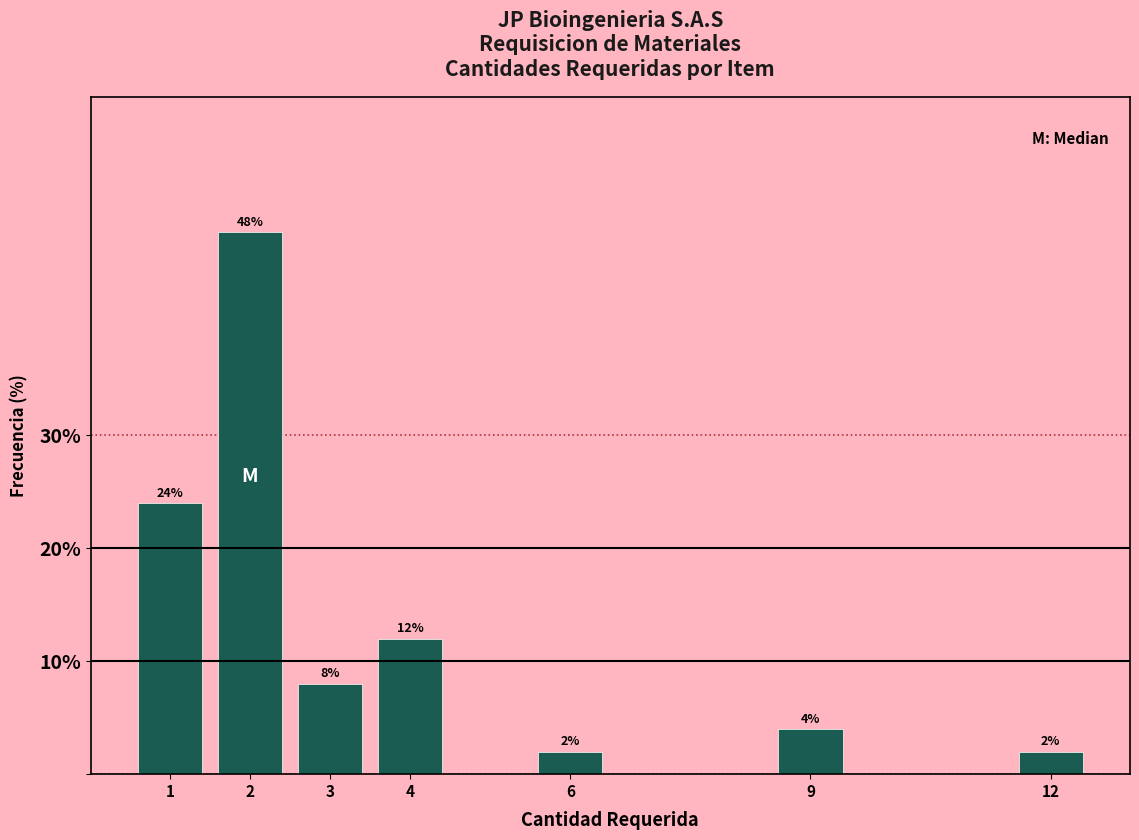

Reading left to right, list all the values displayed in this chart.

24	48	8	12	2	4	2